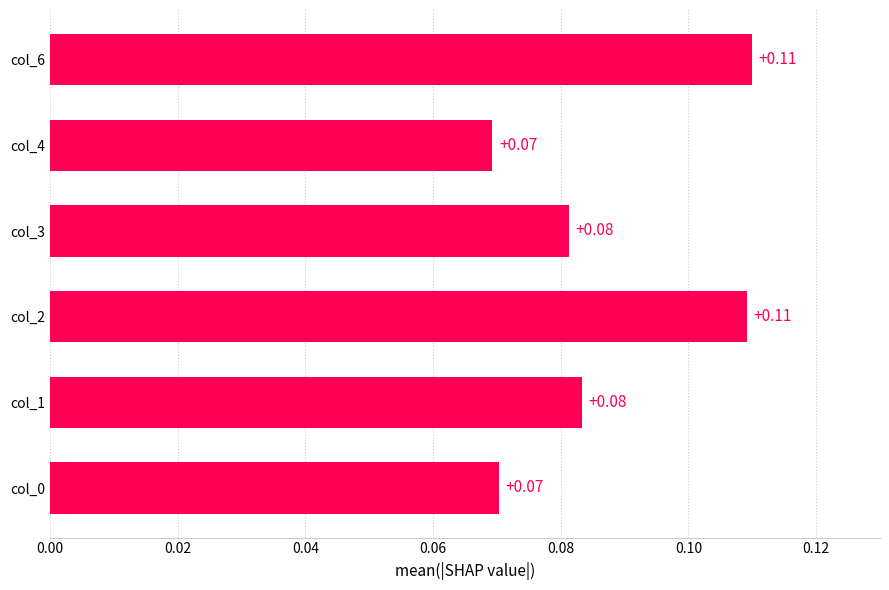

How many values are between 0 and 1?

6